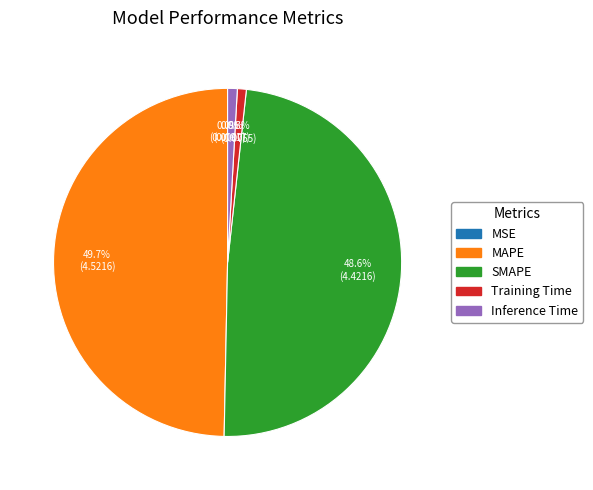

What is the largest slice in the pie chart?

MAPE